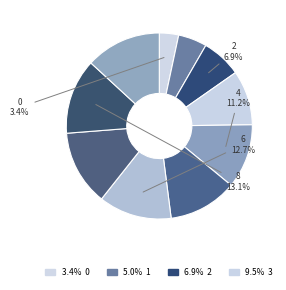

How many segments does this pie chart have?

10